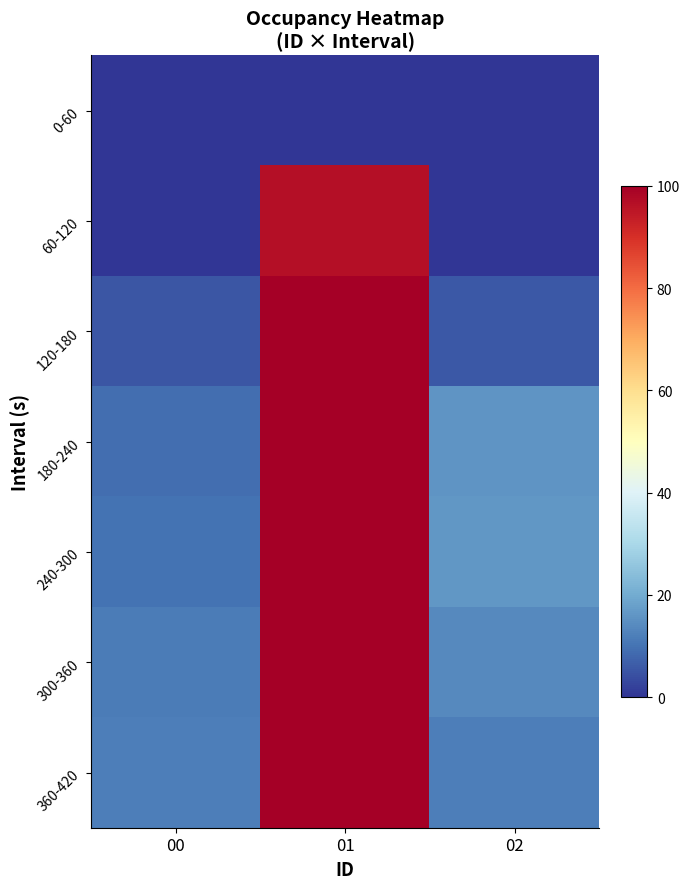

How many data points does each series have?

3